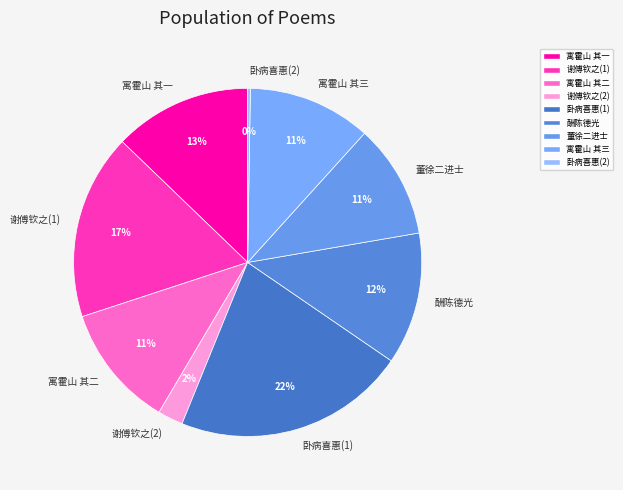

Is the sum of 谢傅钦之(1) and 卧病喜惠(1) greater than half?

No